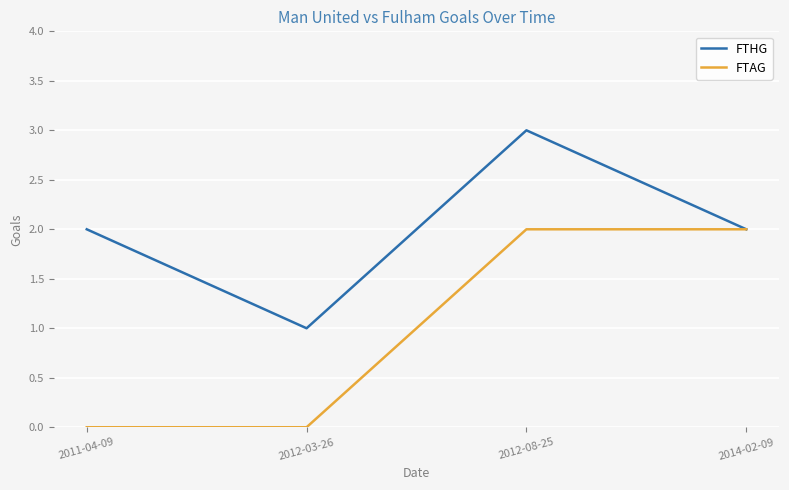

What position from the left is 2011-04-09?

1